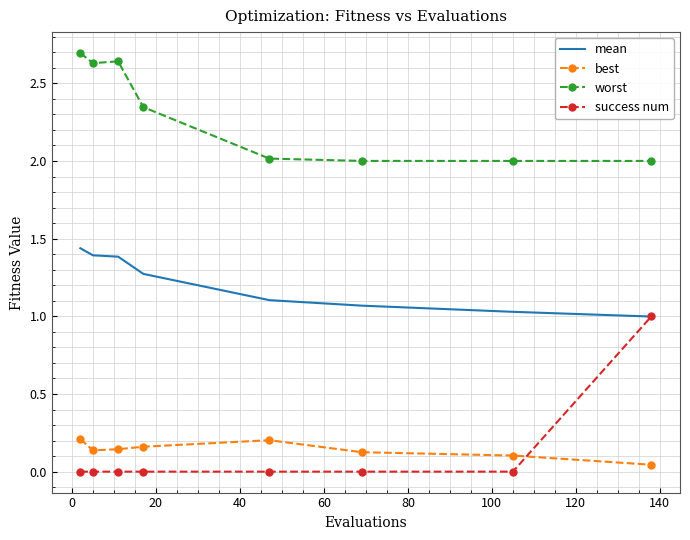

Which series has the largest total across all categories?

worst